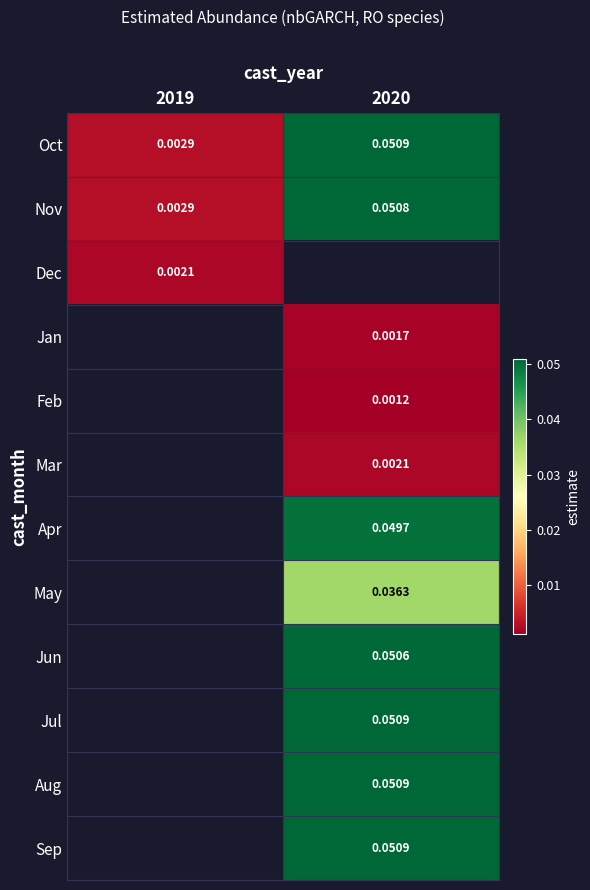

Is the value of Jan at 2020 greater than the value of Oct at 2019?

No